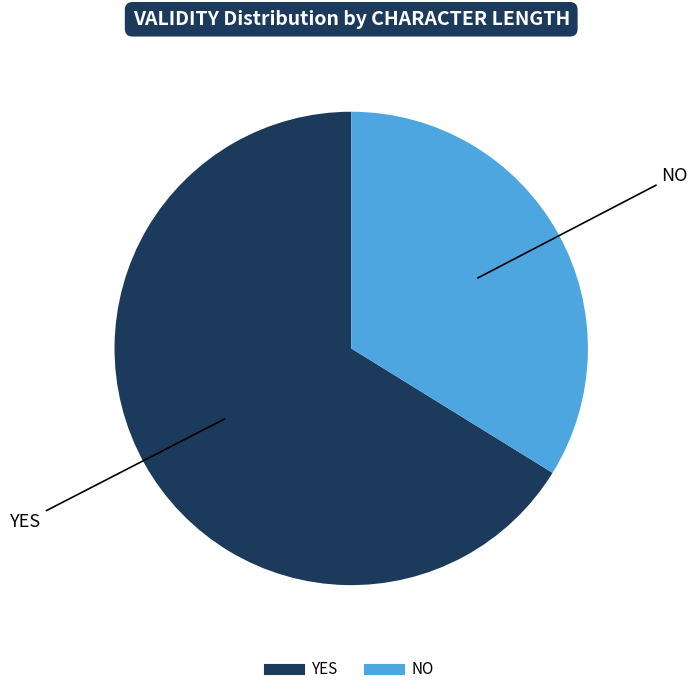

Is there a majority slice in this chart?

Yes